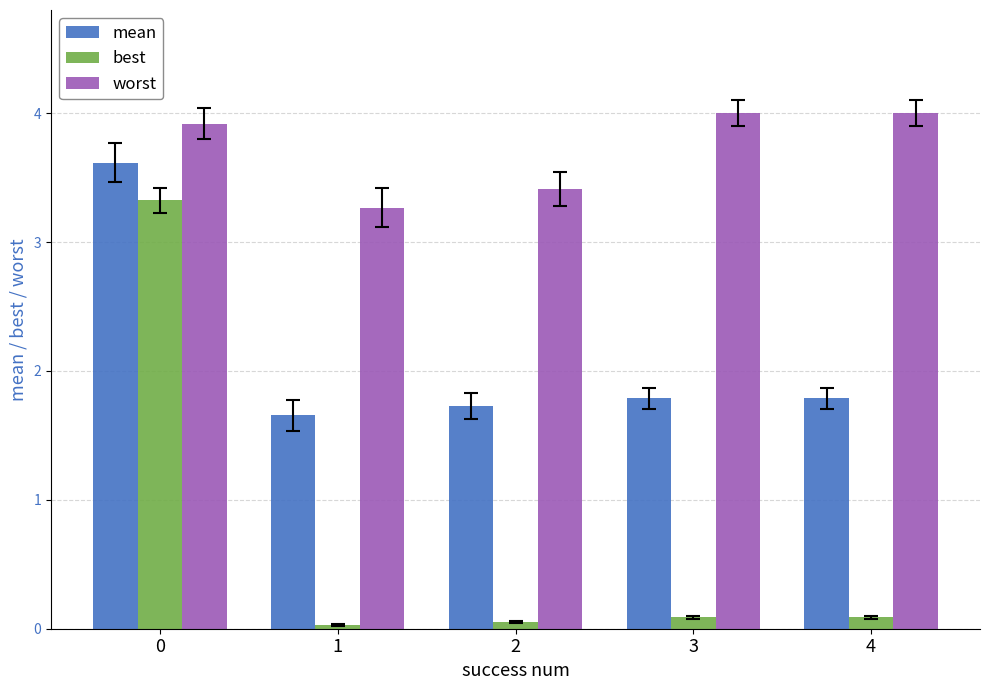

What is the difference between the maximum and minimum values in the worst series?

0.7